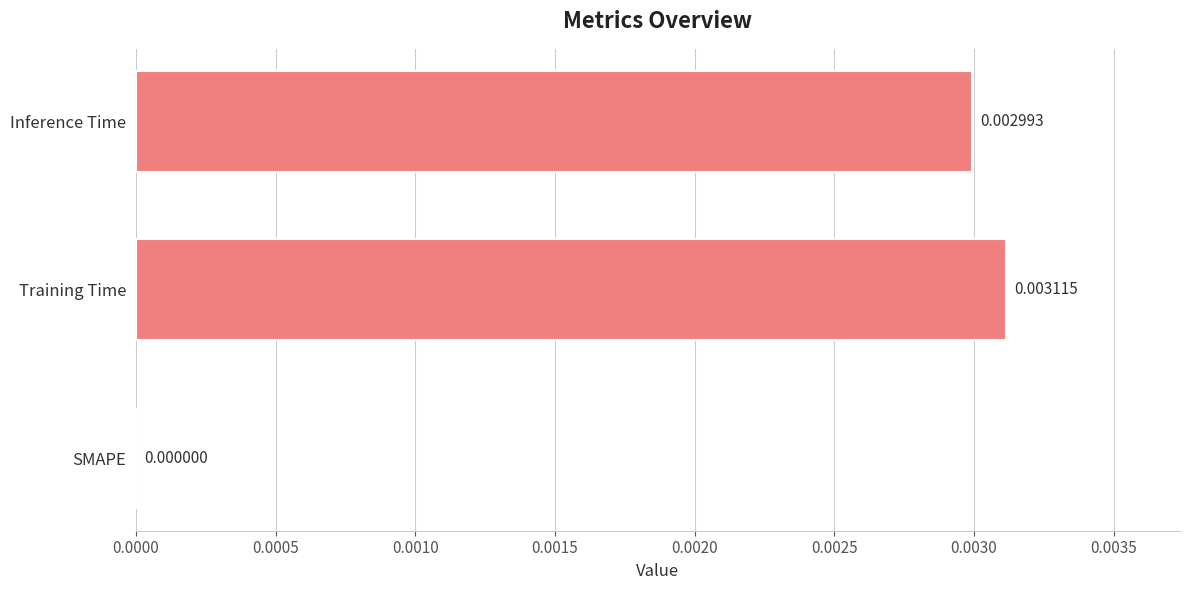

Which category has the highest value across all series?

Training Time